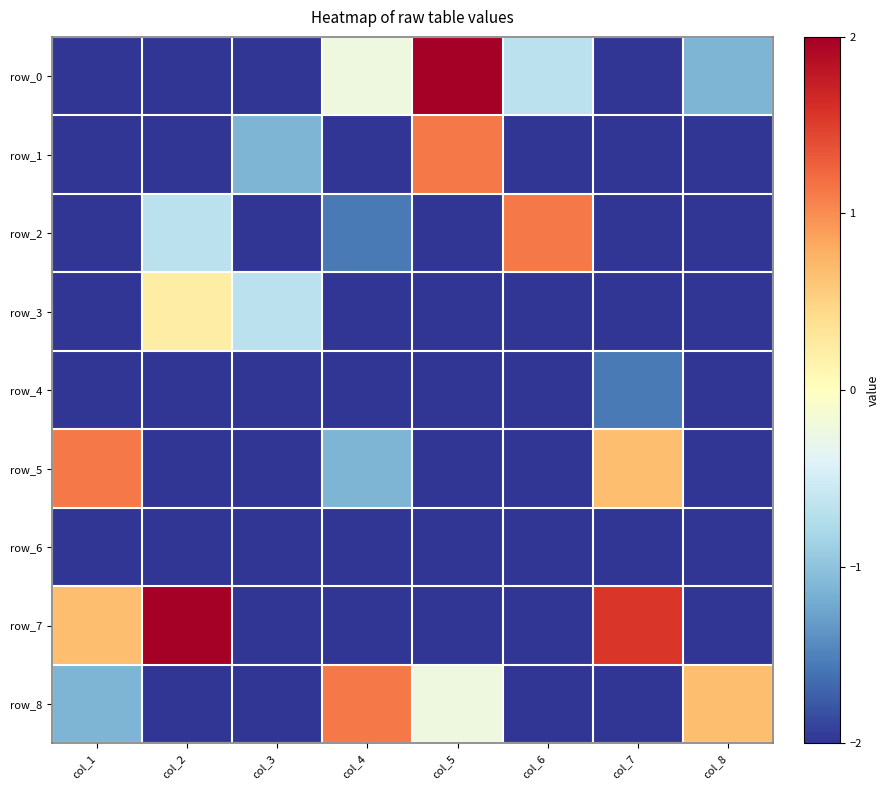

Which series has the largest range (max minus min)?

row_0